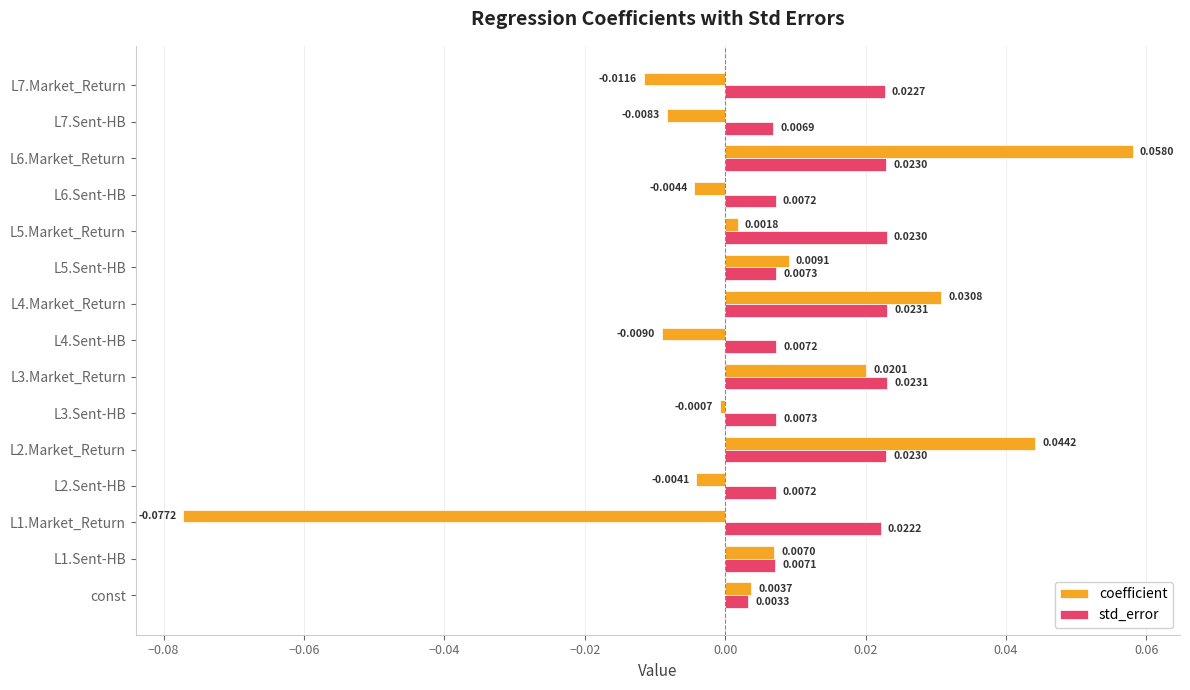

Which category has the lowest value in the std_error series?

const